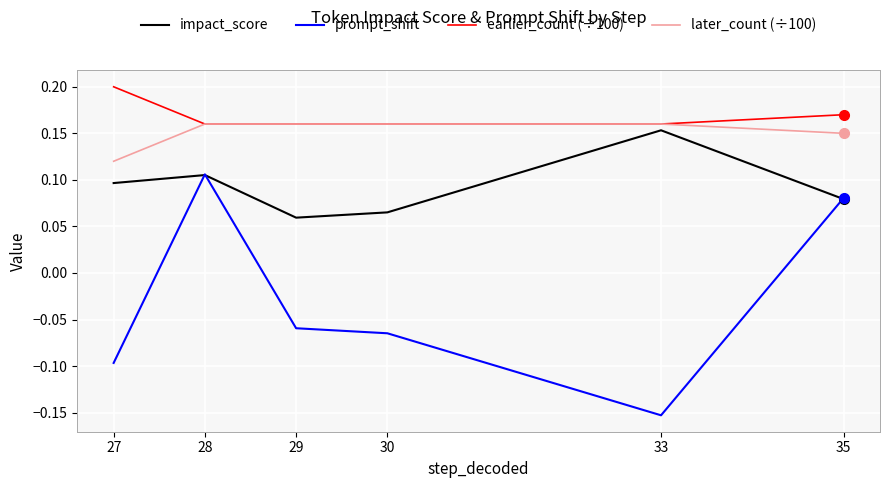

What is the spread (max minus min) of values at 27?

0.3